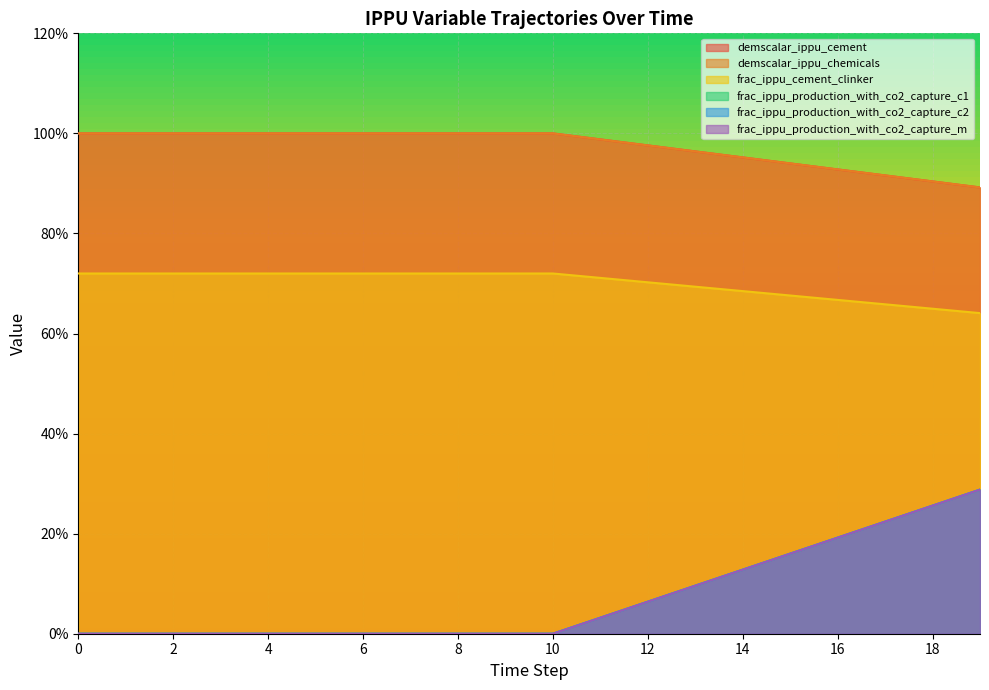

What is the greatest value displayed?

1.0